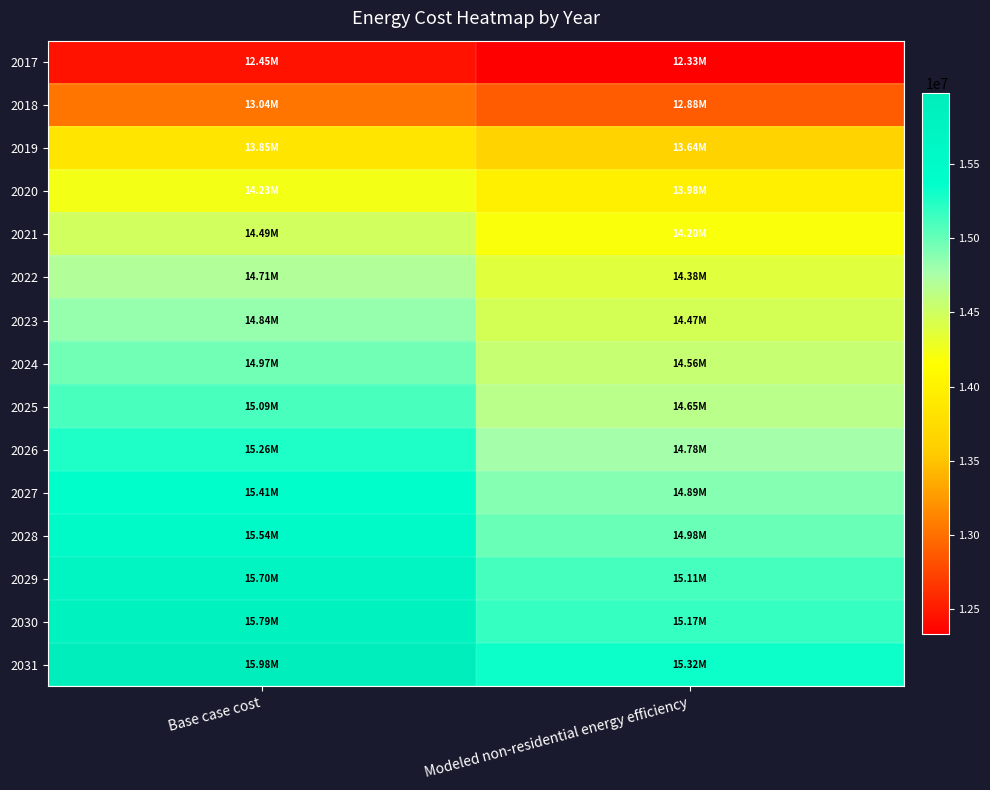

Reading left to right, transcribe all the data shown in this chart.

2017: Base case cost=12448425.0	Modeled non-residential energy efficiency=12333213.7
2018: Base case cost=13036469.3	Modeled non-residential energy efficiency=12875370.7
2019: Base case cost=13845030.2	Modeled non-residential energy efficiency=13638235.4
2020: Base case cost=14230934.3	Modeled non-residential energy efficiency=13981038.2
2021: Base case cost=14488203.6	Modeled non-residential energy efficiency=14196667.9
2022: Base case cost=14708720.3	Modeled non-residential energy efficiency=14376636.8
2023: Base case cost=14837354.9	Modeled non-residential energy efficiency=14466001.4
2024: Base case cost=14965989.6	Modeled non-residential energy efficiency=14556275.0
2025: Base case cost=15094624.3	Modeled non-residential energy efficiency=14647436.3
2026: Base case cost=15260011.8	Modeled non-residential energy efficiency=14776078.6
2027: Base case cost=15407022.8	Modeled non-residential energy efficiency=14887260.4
2028: Base case cost=15535657.5	Modeled non-residential energy efficiency=14980962.0
2029: Base case cost=15701045.0	Modeled non-residential energy efficiency=15112084.9
2030: Base case cost=15792926.9	Modeled non-residential energy efficiency=15170768.3
2031: Base case cost=15976690.8	Modeled non-residential energy efficiency=15321756.6